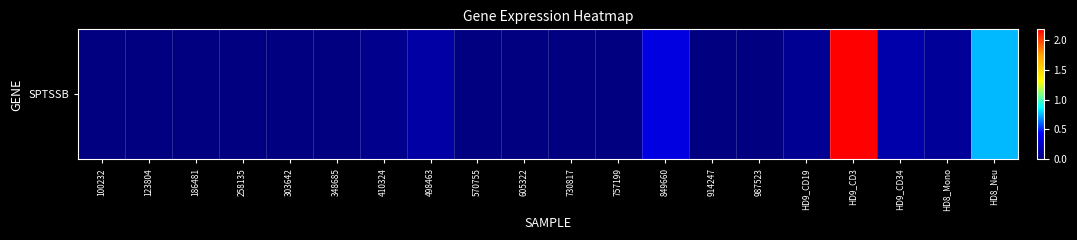

How many data points are above 0?

8